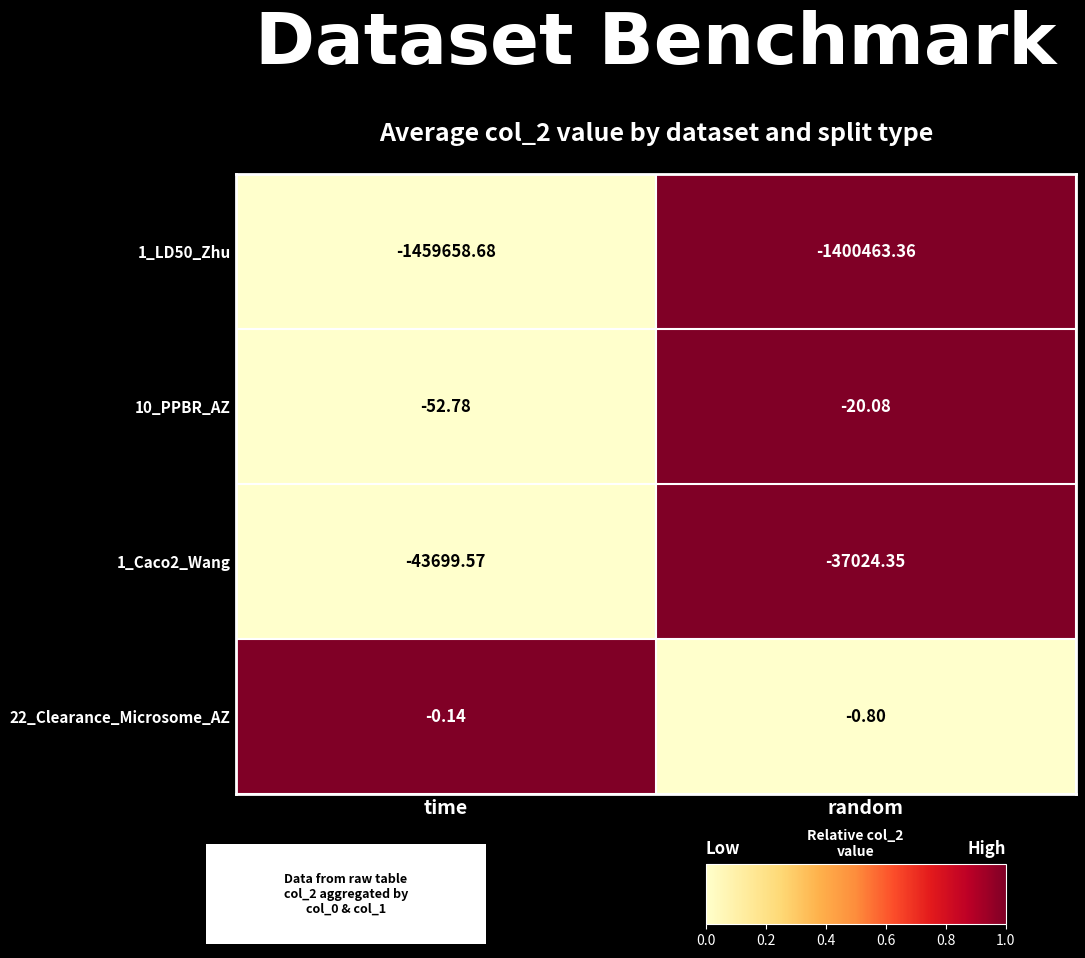

At which category is the sum across all series the highest?

random